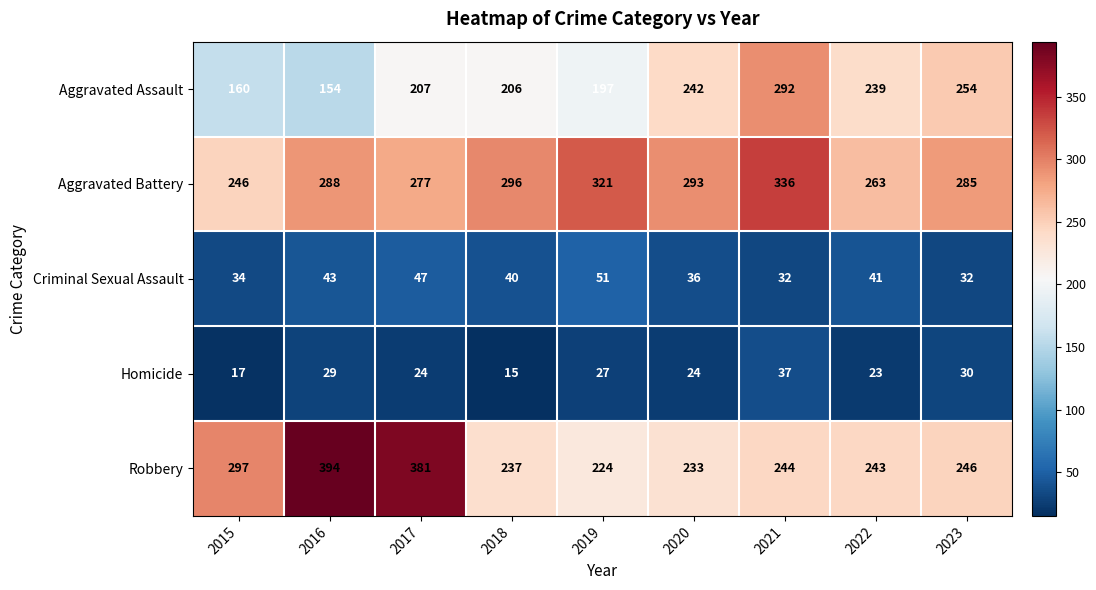

What is the difference between the Criminal Sexual Assault values at 2017 and 2016?

4